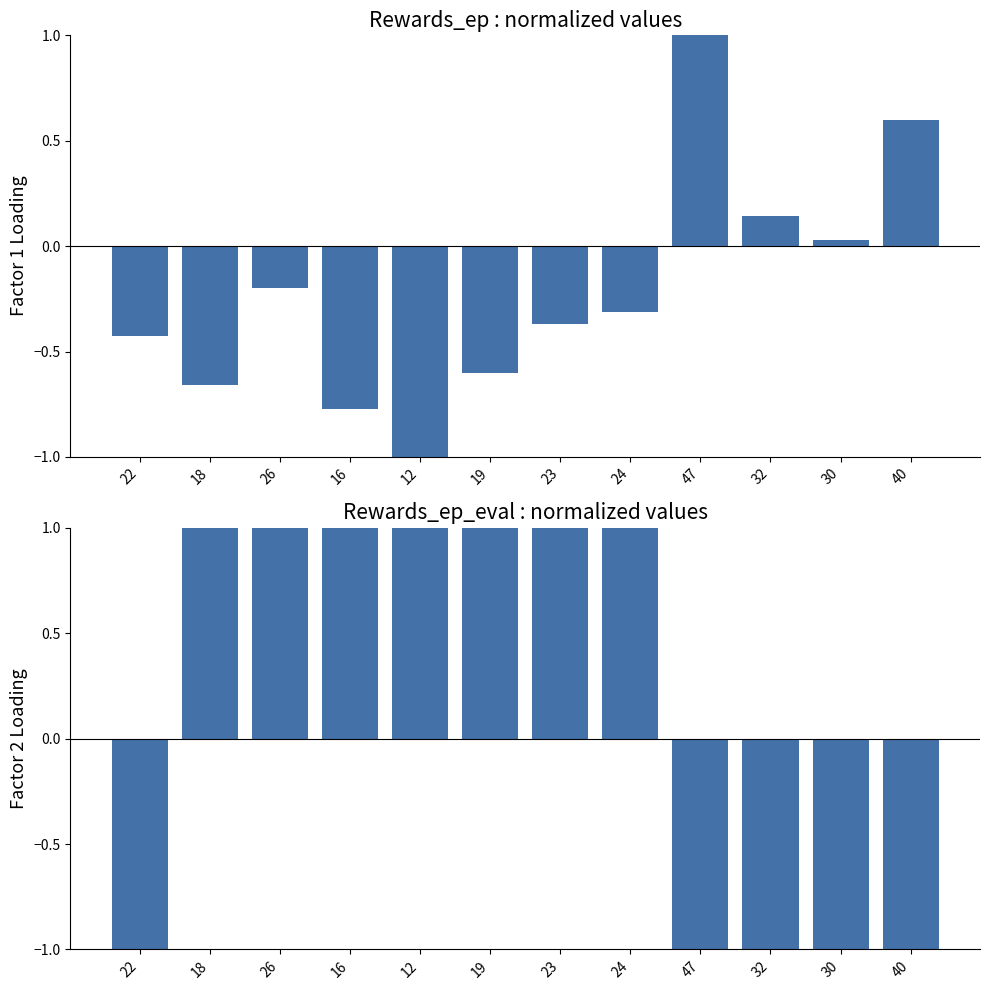

The value of Rewards_ep_eval at 16 is 1.0. True or false?

True